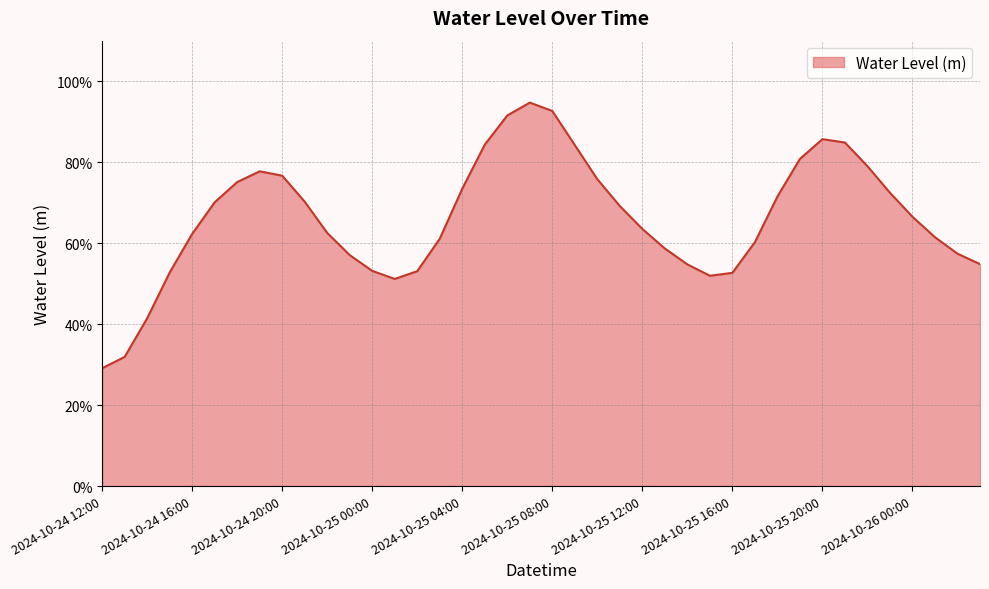

What is the label of the 28th point from the right?

2024-10-25 00:00